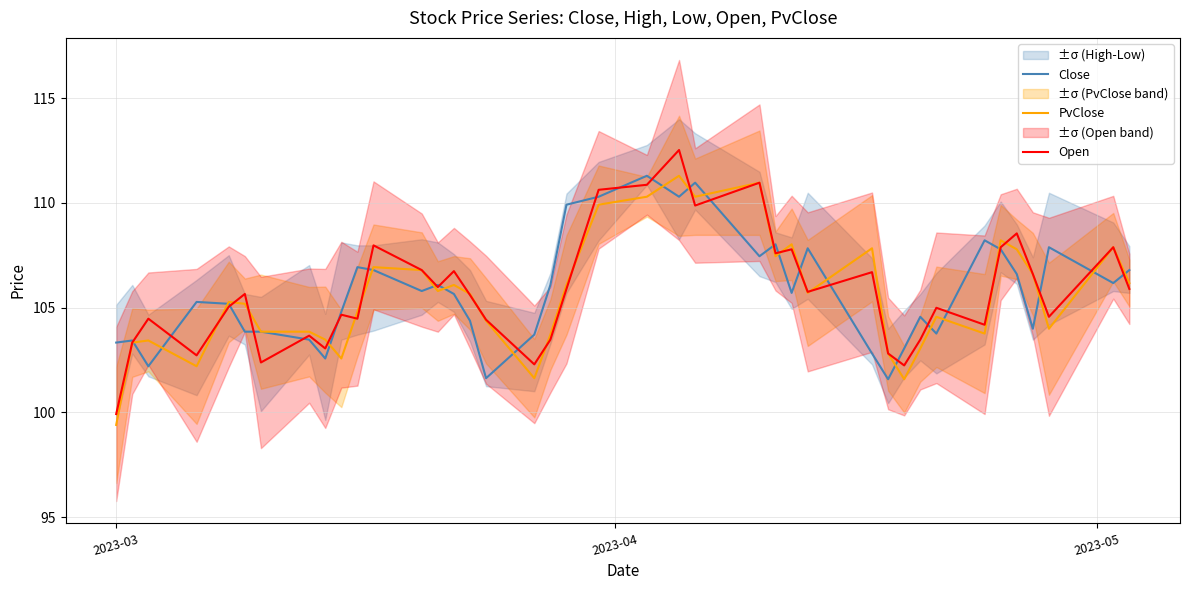

What is the lowest value of the PvClose series?

99.4